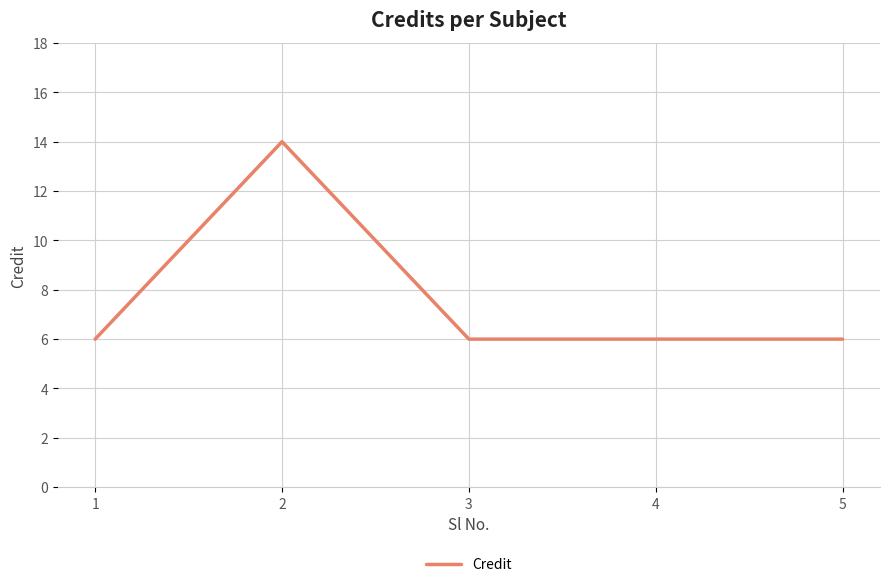

The chart shows a value of 6 at 1. True or false?

True